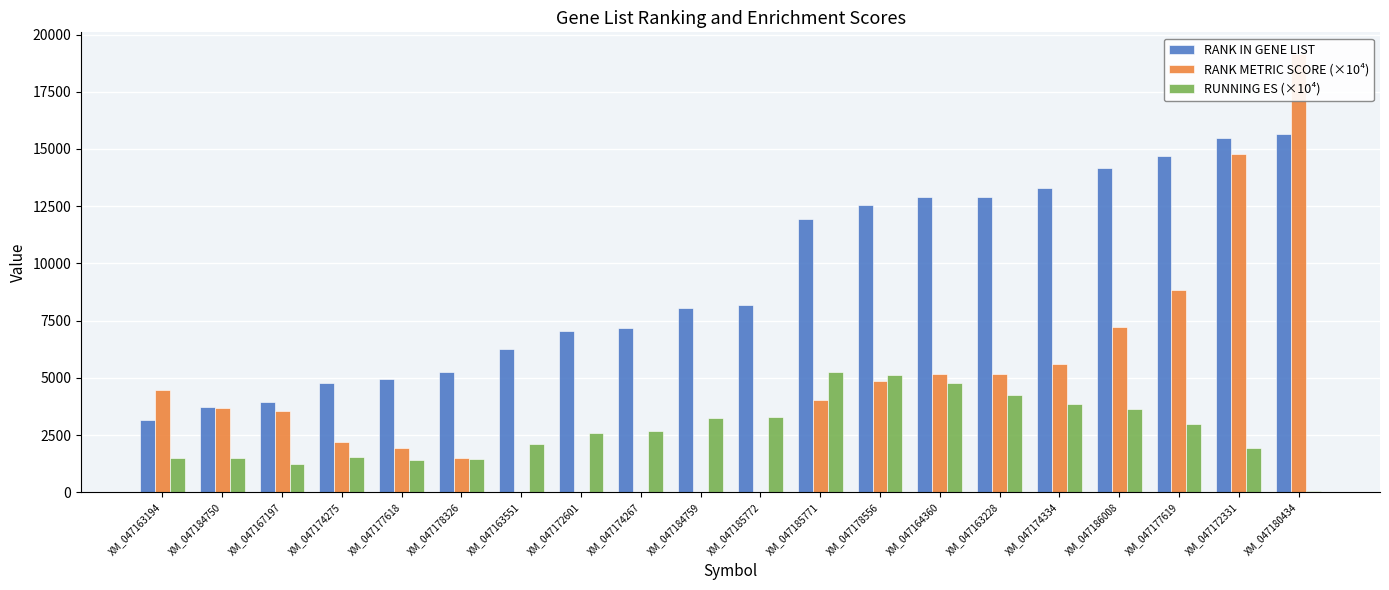

What is the total value across all series at XM_047180434?

34853.1